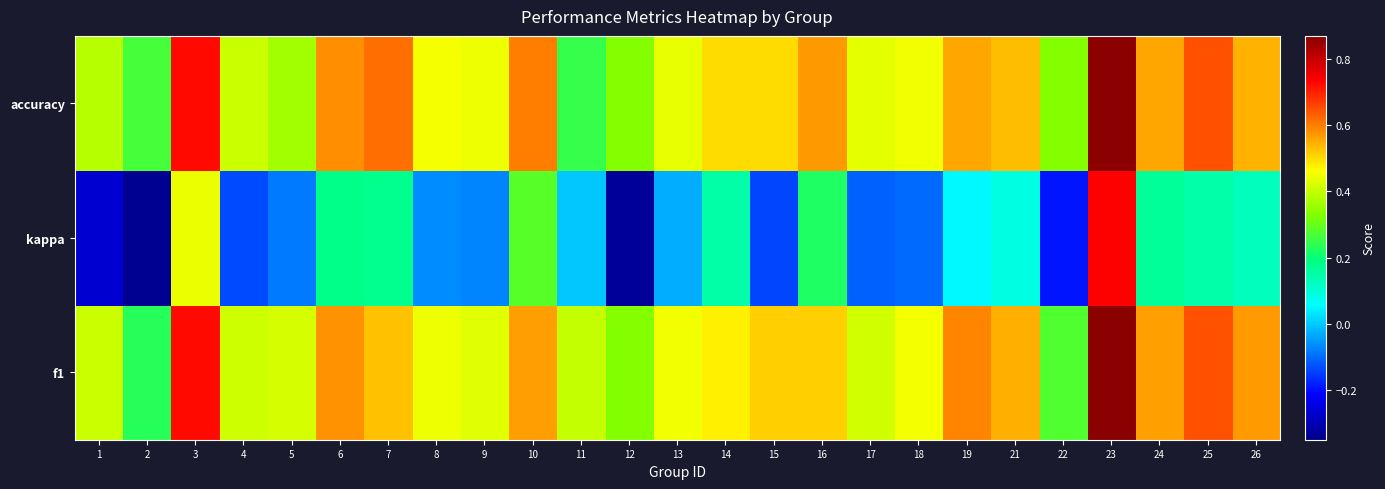

Which has a higher value, 10 or 8?

10